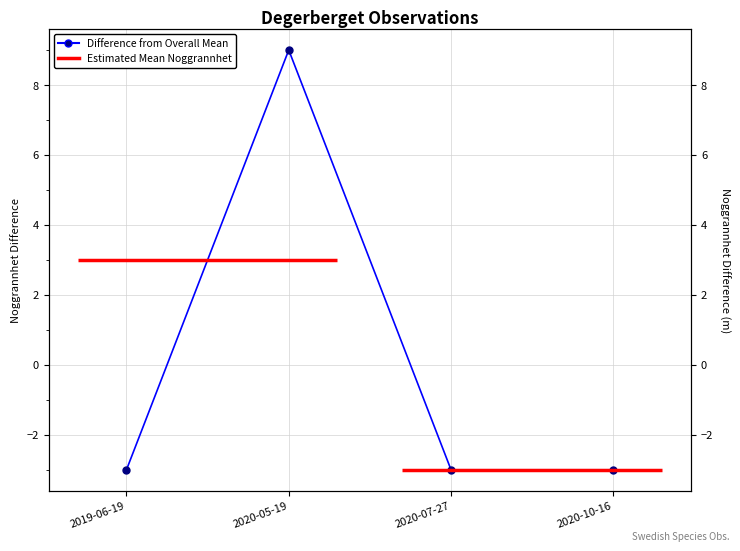

What is the label of the 2nd point from the right?

2020-07-27